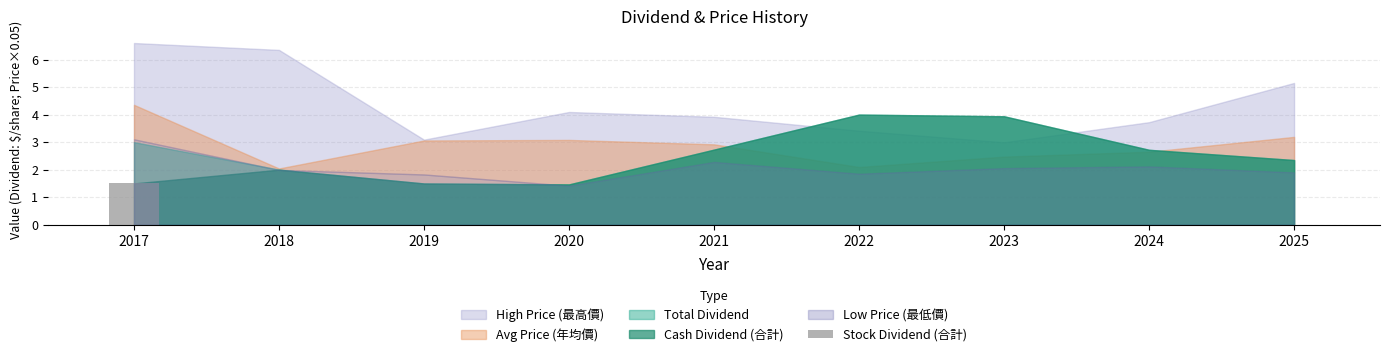

Which has a higher value, 2018 or 2017?

2017